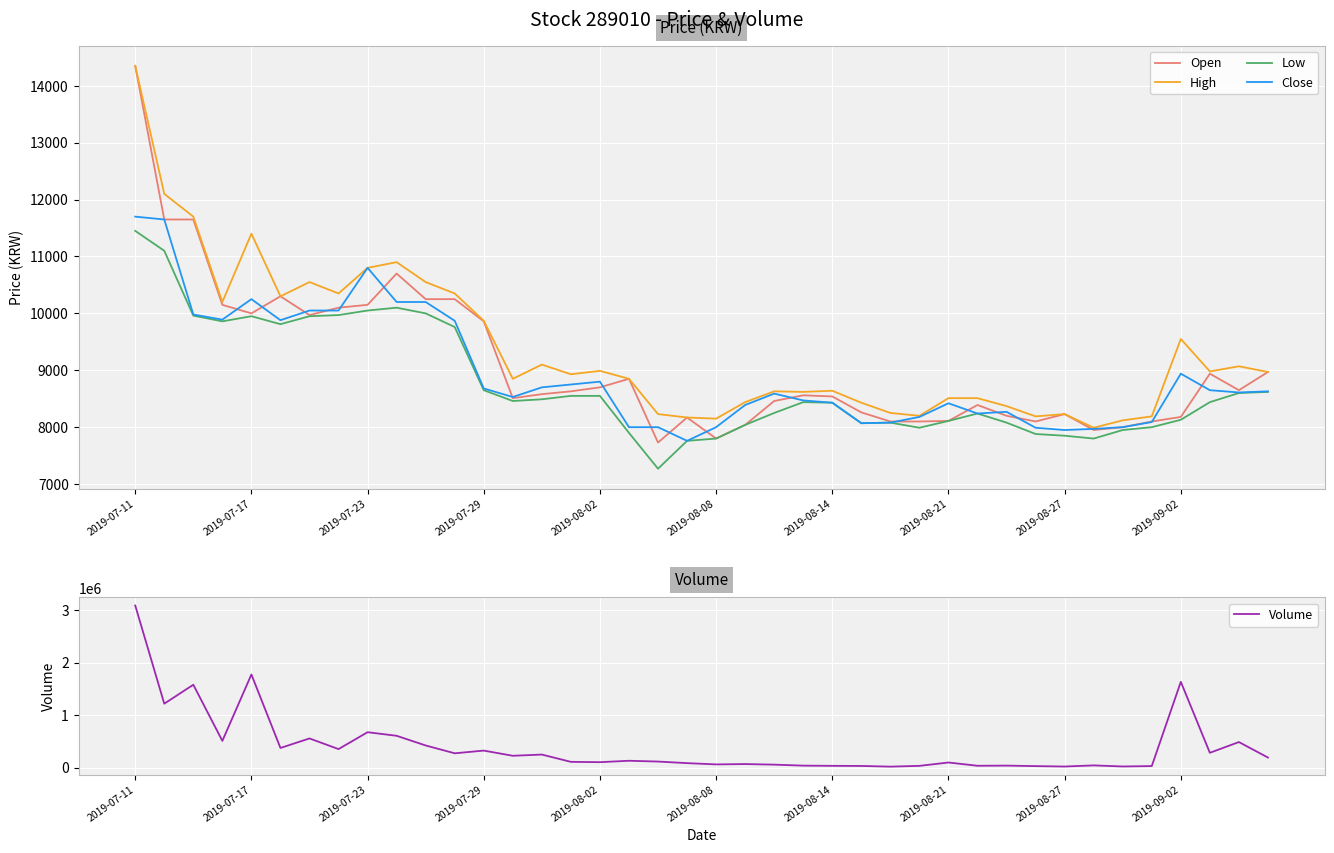

What is the minimum value for Close?

7760